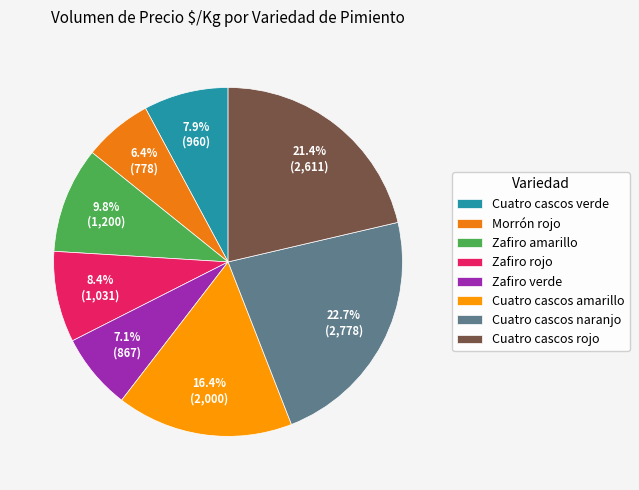

Does any single category account for the majority?

No